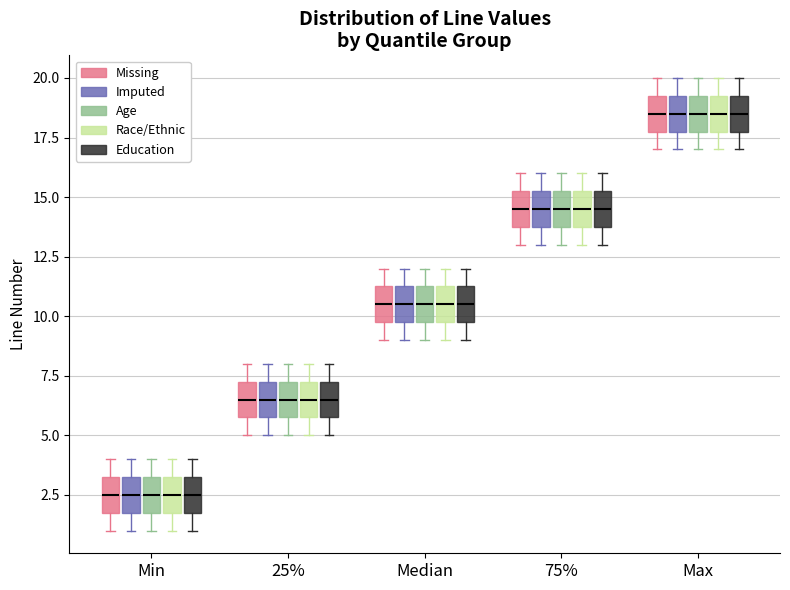

Reading left to right, transcribe this box plot: for each box, give where its median line is, the range the box spans, and where its two whiskers end, as read against the y-axis. The values are not printed on the chart, so give them approximately, as read against the axis.

Min (Missing): median 2.5, box 2.0 to 3.5, whiskers 1.0 to 4.0
Min (Imputed): median 2.5, box 2.0 to 3.5, whiskers 1.0 to 4.0
Min (Age): median 2.5, box 2.0 to 3.5, whiskers 1.0 to 4.0
Min (Race/Ethnic): median 2.5, box 2.0 to 3.5, whiskers 1.0 to 4.0
Min (Education): median 2.5, box 2.0 to 3.5, whiskers 1.0 to 4.0
25% (Missing): median 6.5, box 6.0 to 7.5, whiskers 5.0 to 8.0
25% (Imputed): median 6.5, box 6.0 to 7.5, whiskers 5.0 to 8.0
25% (Age): median 6.5, box 6.0 to 7.5, whiskers 5.0 to 8.0
25% (Race/Ethnic): median 6.5, box 6.0 to 7.5, whiskers 5.0 to 8.0
25% (Education): median 6.5, box 6.0 to 7.5, whiskers 5.0 to 8.0
Median (Missing): median 10.5, box 10.0 to 11.5, whiskers 9.0 to 12.0
Median (Imputed): median 10.5, box 10.0 to 11.5, whiskers 9.0 to 12.0
Median (Age): median 10.5, box 10.0 to 11.5, whiskers 9.0 to 12.0
Median (Race/Ethnic): median 10.5, box 10.0 to 11.5, whiskers 9.0 to 12.0
Median (Education): median 10.5, box 10.0 to 11.5, whiskers 9.0 to 12.0
75% (Missing): median 14.5, box 14.0 to 15.5, whiskers 13.0 to 16.0
75% (Imputed): median 14.5, box 14.0 to 15.5, whiskers 13.0 to 16.0
75% (Age): median 14.5, box 14.0 to 15.5, whiskers 13.0 to 16.0
75% (Race/Ethnic): median 14.5, box 14.0 to 15.5, whiskers 13.0 to 16.0
75% (Education): median 14.5, box 14.0 to 15.5, whiskers 13.0 to 16.0
Max (Missing): median 18.5, box 18.0 to 19.5, whiskers 17.0 to 20.0
Max (Imputed): median 18.5, box 18.0 to 19.5, whiskers 17.0 to 20.0
Max (Age): median 18.5, box 18.0 to 19.5, whiskers 17.0 to 20.0
Max (Race/Ethnic): median 18.5, box 18.0 to 19.5, whiskers 17.0 to 20.0
Max (Education): median 18.5, box 18.0 to 19.5, whiskers 17.0 to 20.0